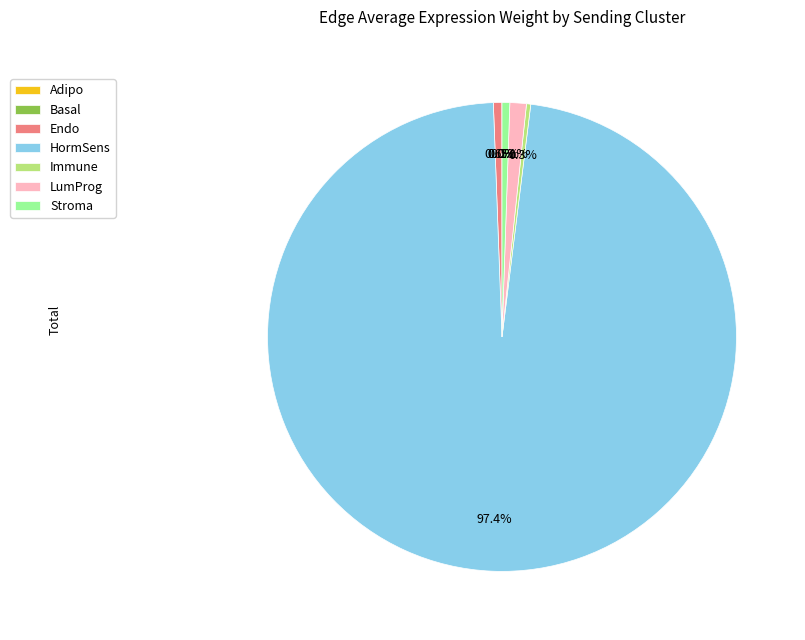

What is the ratio of the value at LumProg to the value at Stroma?

2.1